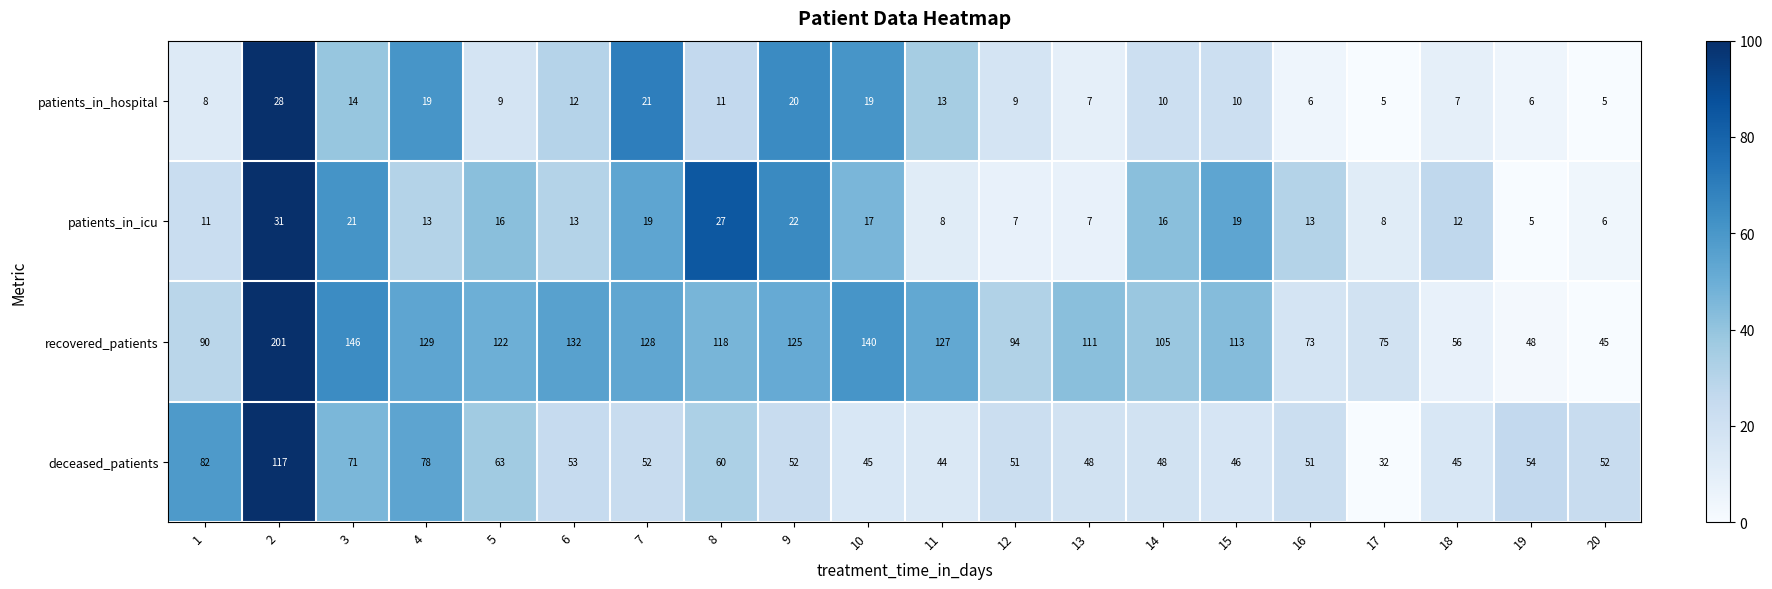

What is the greatest value displayed?

201